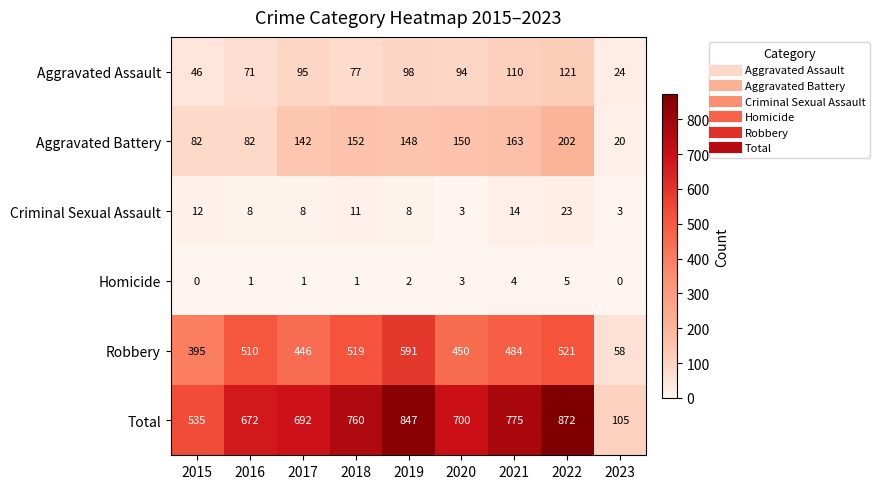

Is it true that Homicide equals 4 at 2021?

True